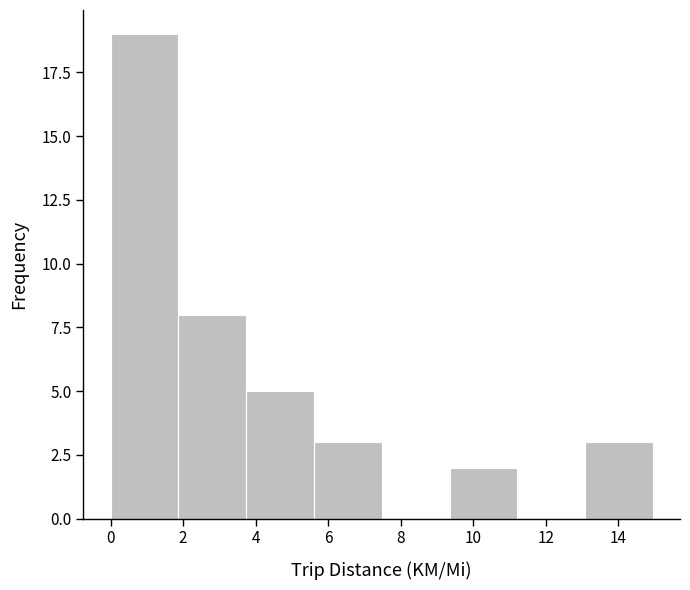

Over which range of the x-axis is the bar tallest?

0.0 to 1.8